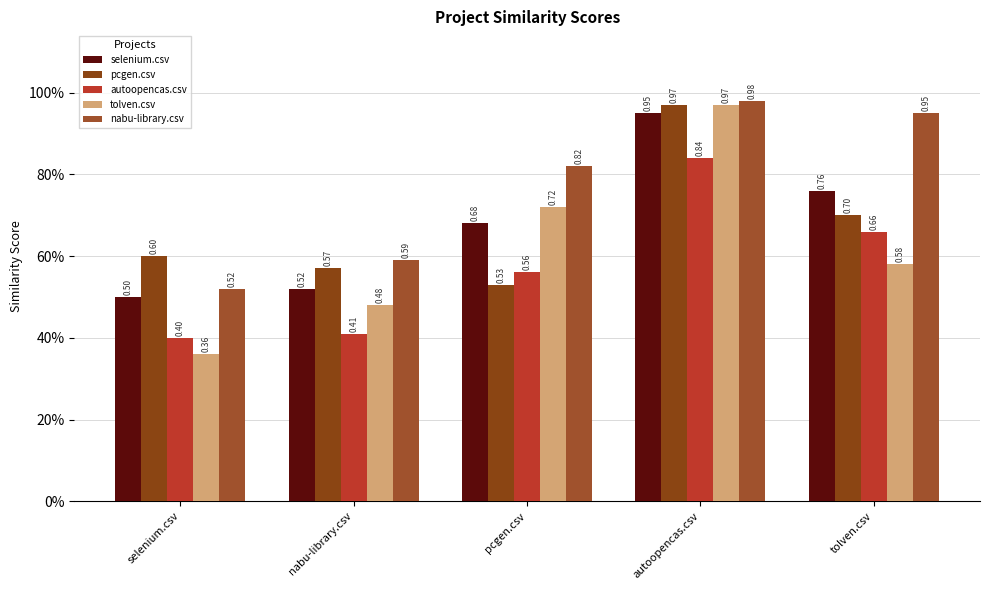

Does the chart contain stacked bars?

No